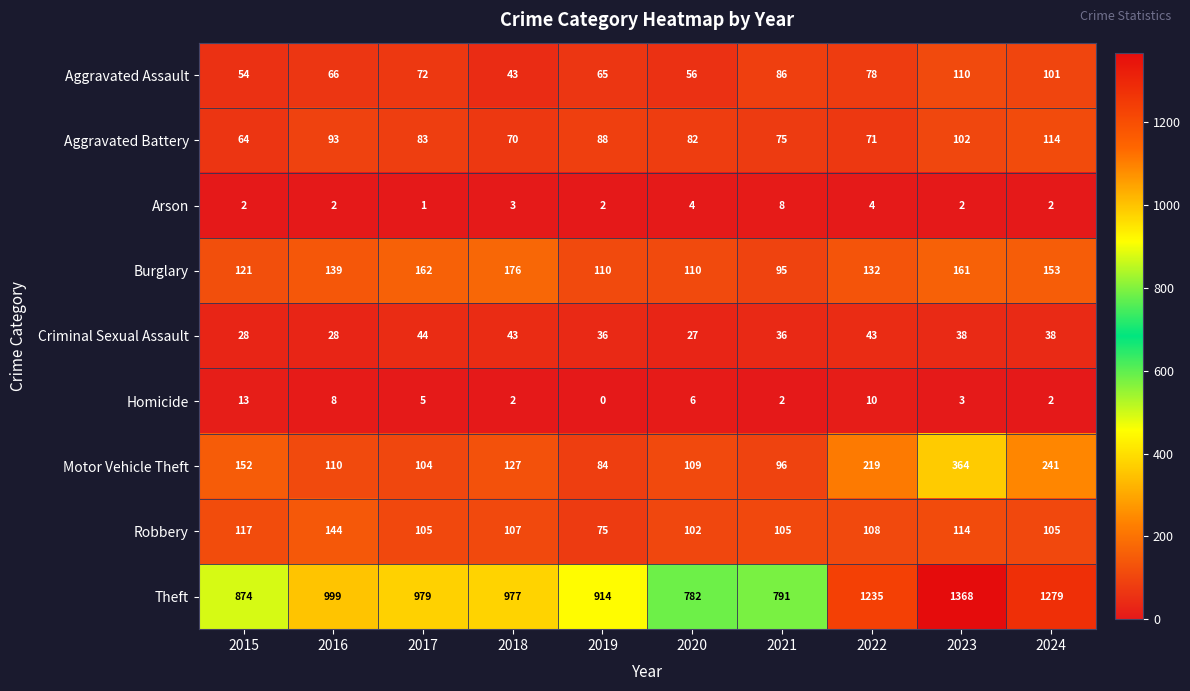

What is the sum of the Aggravated Battery values at 2018 and 2024?

184